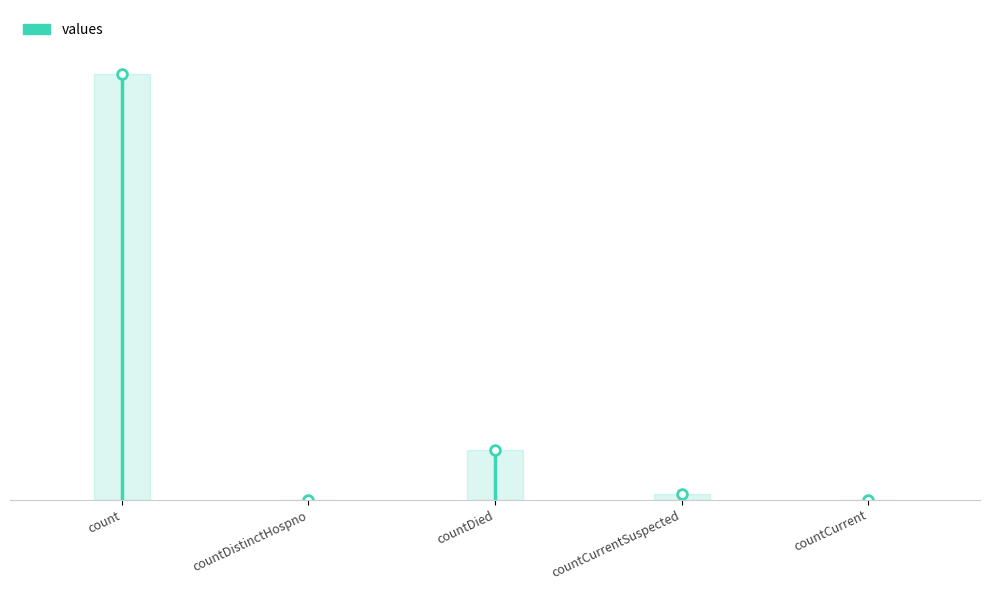

How many points are lower than both their immediate neighbors (excluding endpoints)?

1